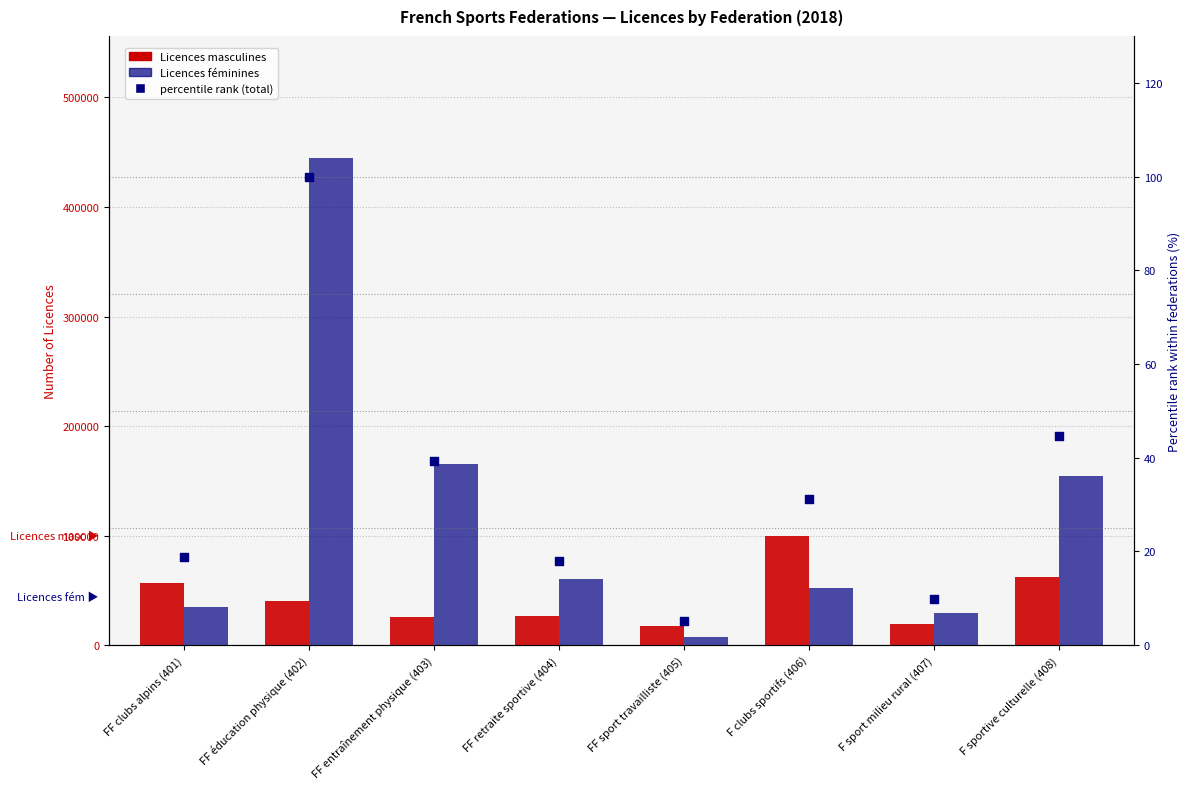

Which series contains the highest Y value?

Licences féminines